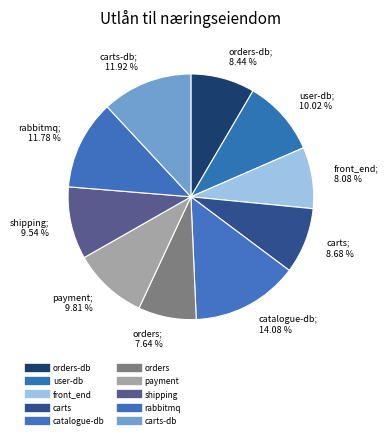

How many slices are in this pie chart?

10